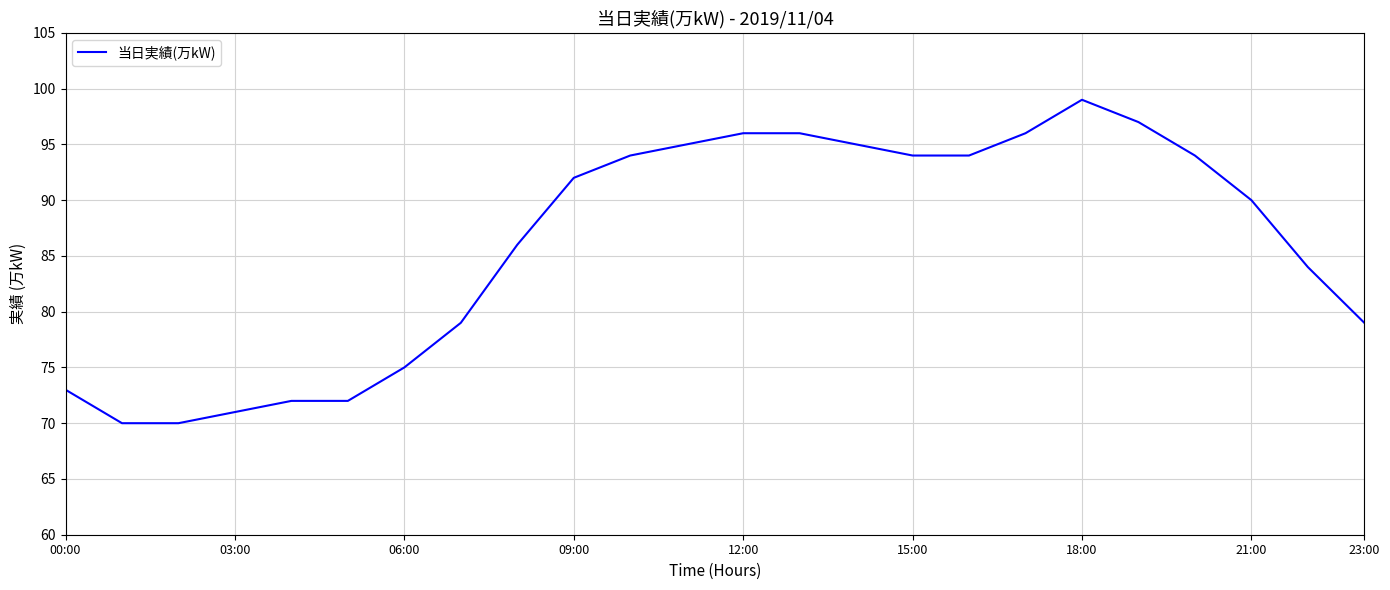

What is the greatest value displayed?

99